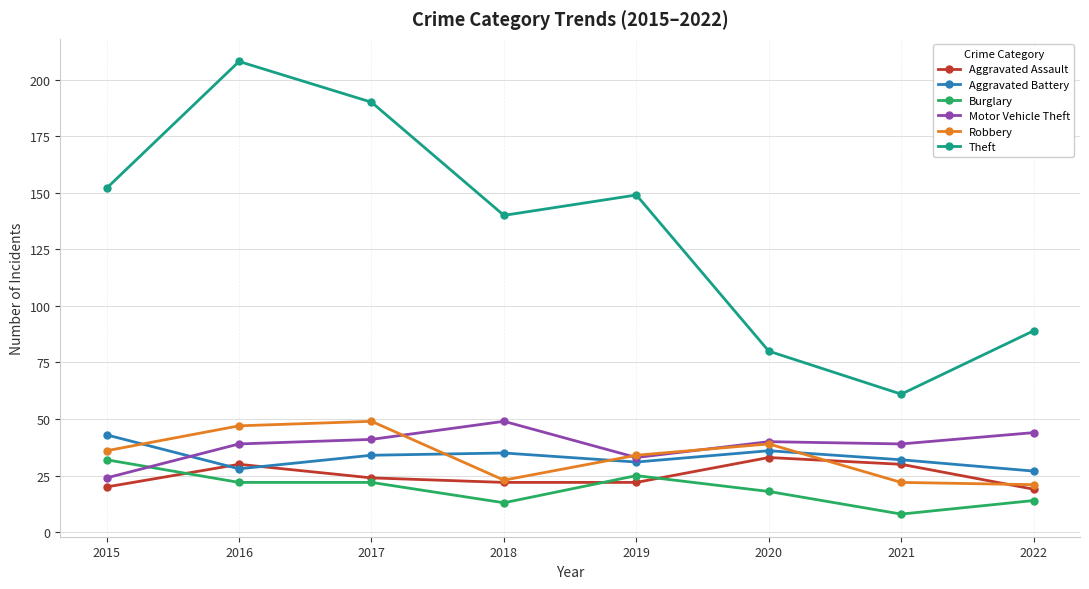

The value of Aggravated Assault at 2022 is 32. True or false?

False